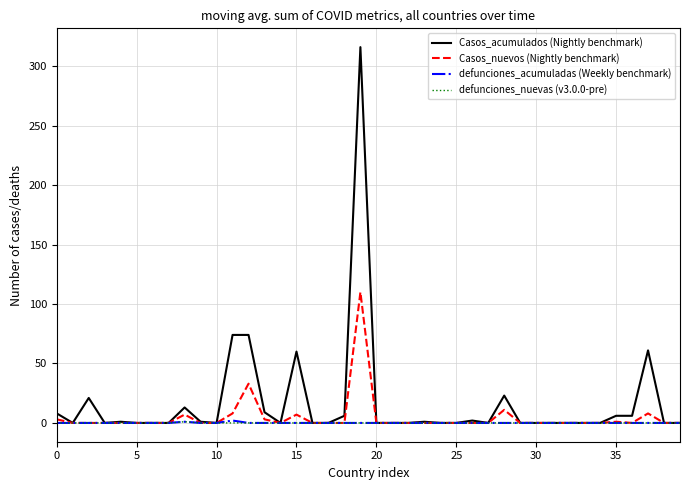

What is the maximum value for Casos_nuevos (Nightly benchmark)?

110